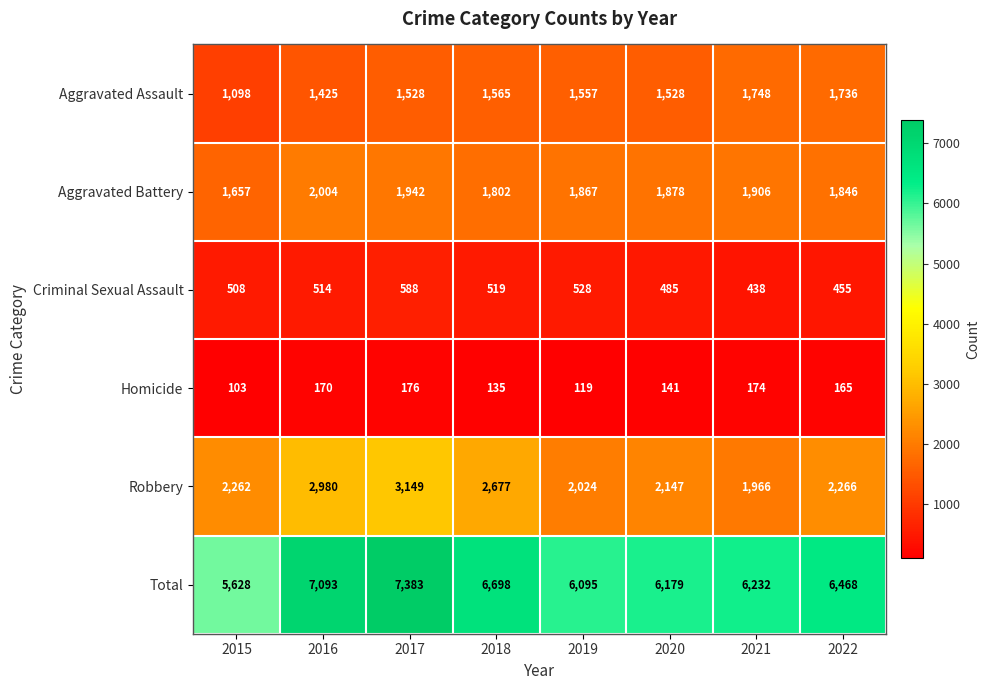

True or false: Aggravated Assault has a value of 1528 at 2017.

True